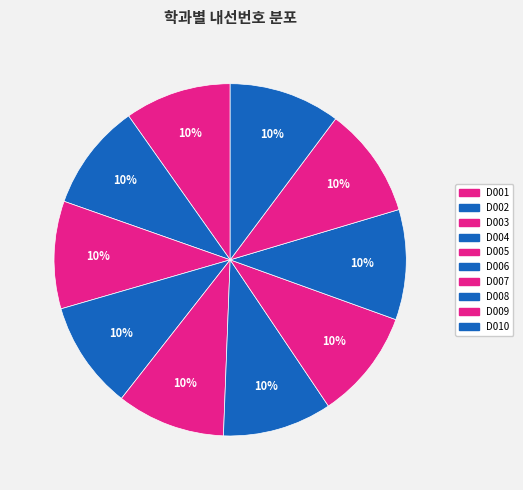

To the nearest percent, what percentage of the pie is D003?

10%